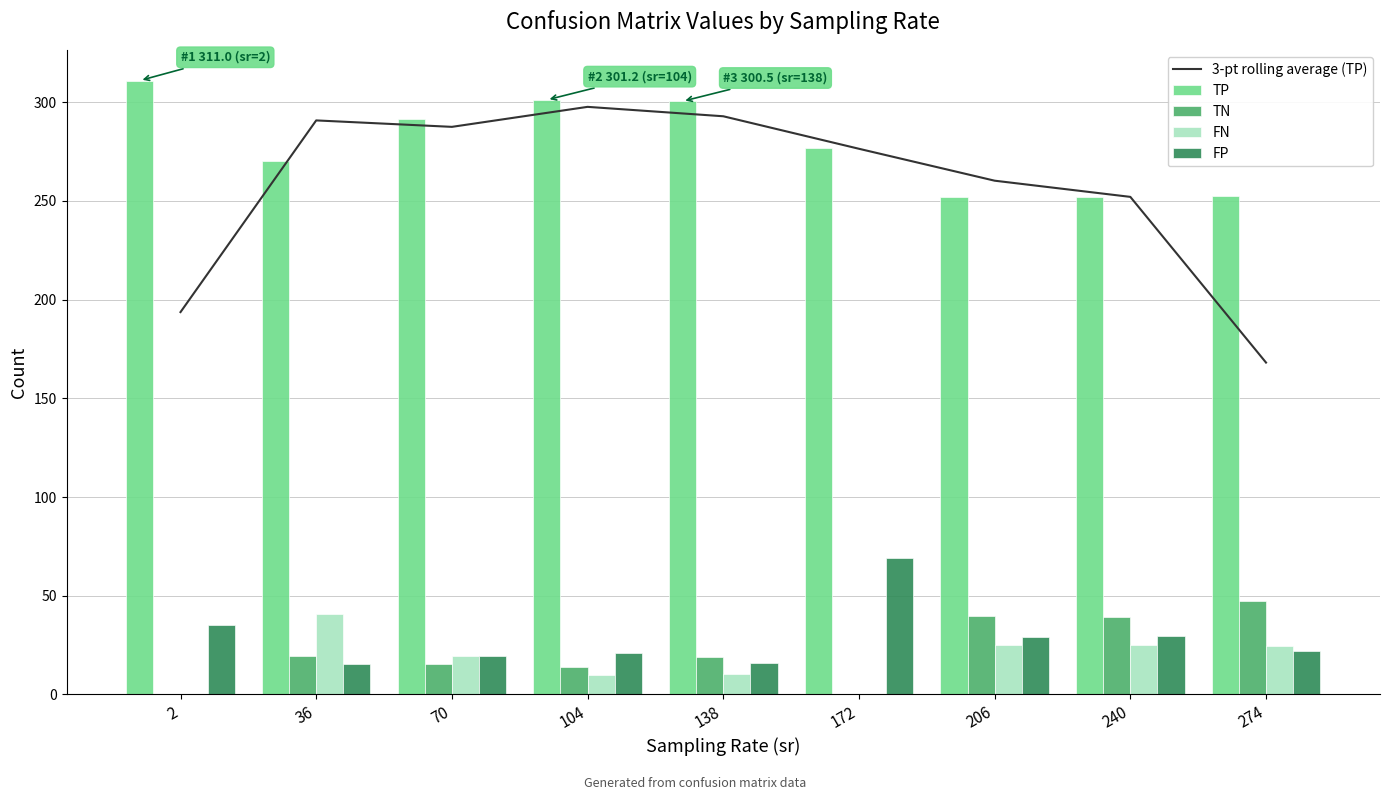

What is the average value of the 3-pt rolling average (TP) series?

257.7